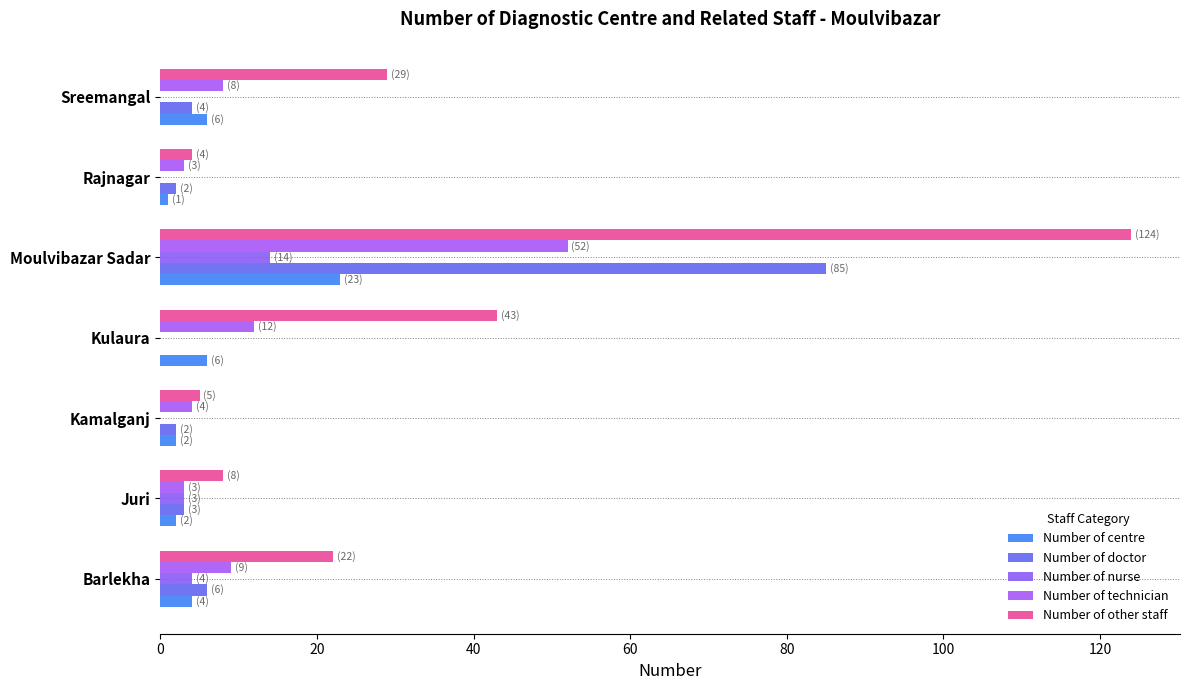

How many series are shown in this chart?

5